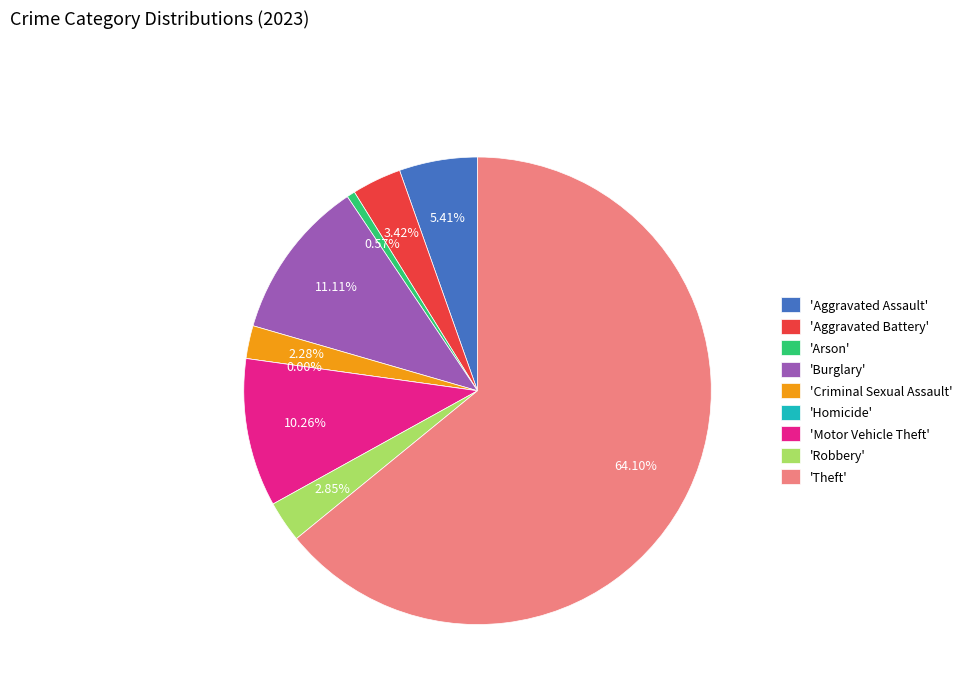

Which slice is the largest?

Theft